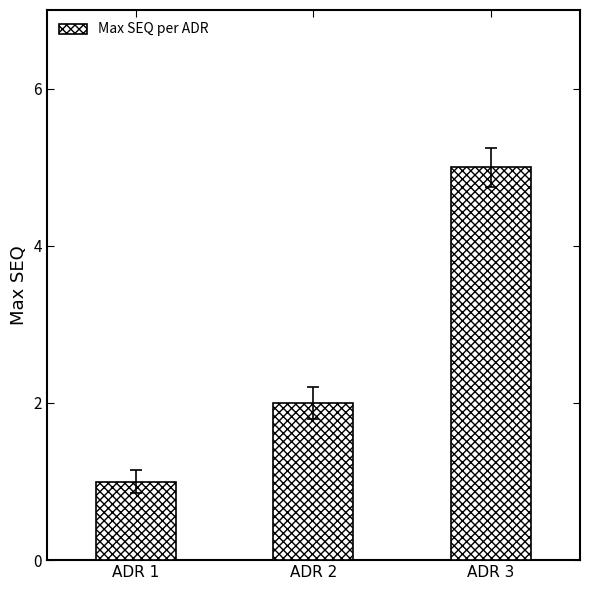

The chart shows a value of 2 at ADR 2. True or false?

True